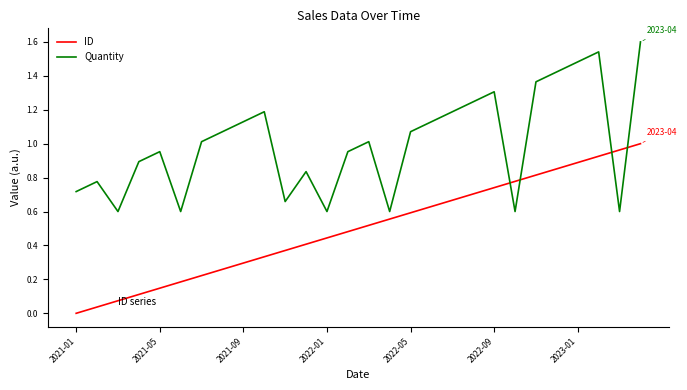

How many times do ID and Quantity cross each other?

4